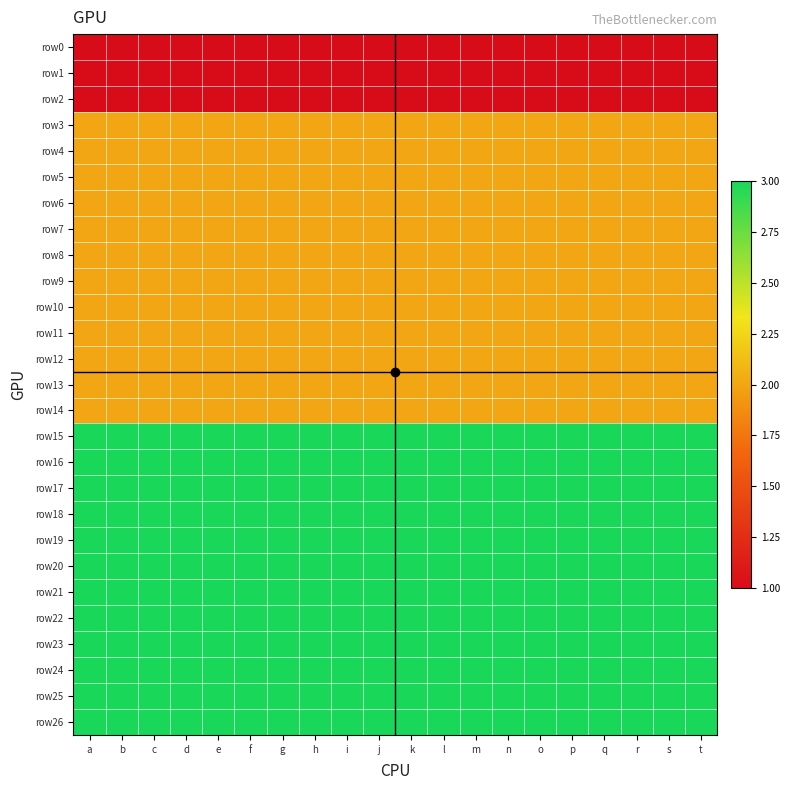

Which series has the widest spread of values?

row0